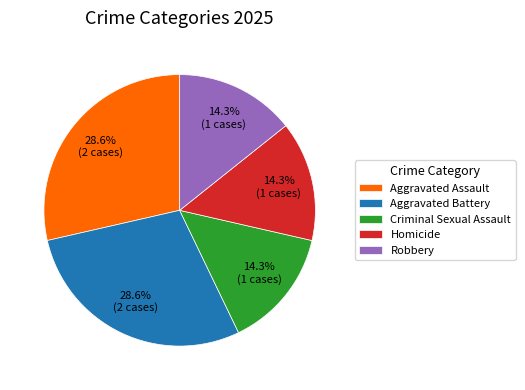

Between Robbery and Aggravated Assault, which is larger?

Aggravated Assault